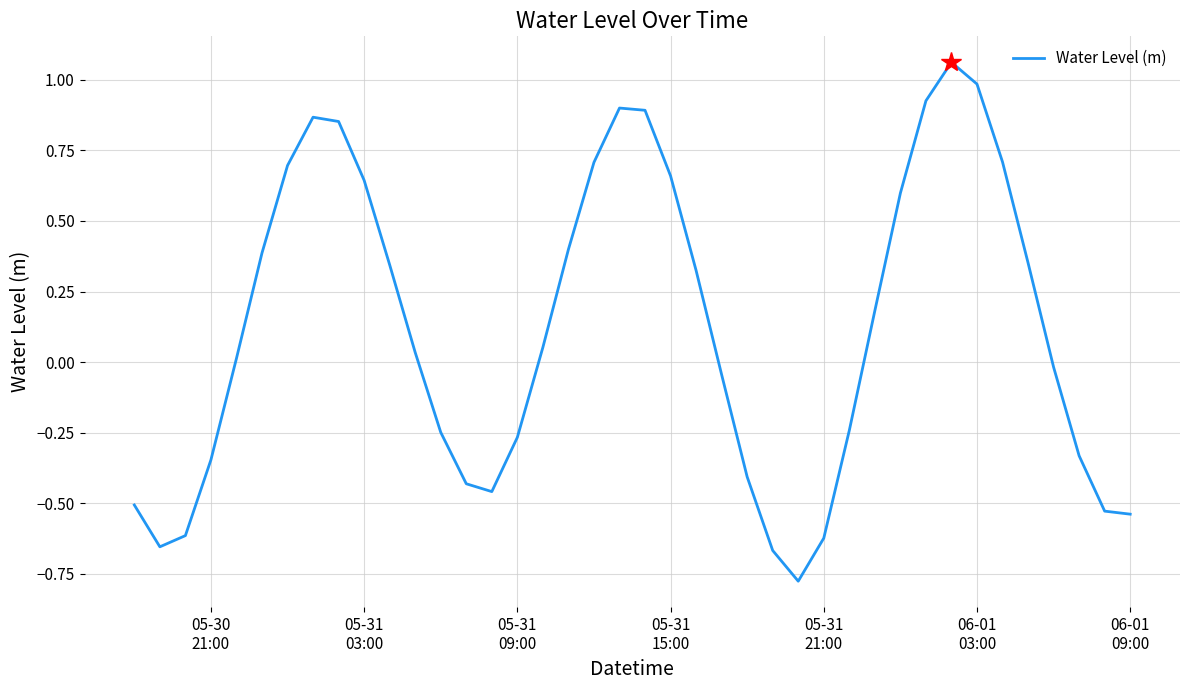

Does the chart display data point markers on the line(s)?

No